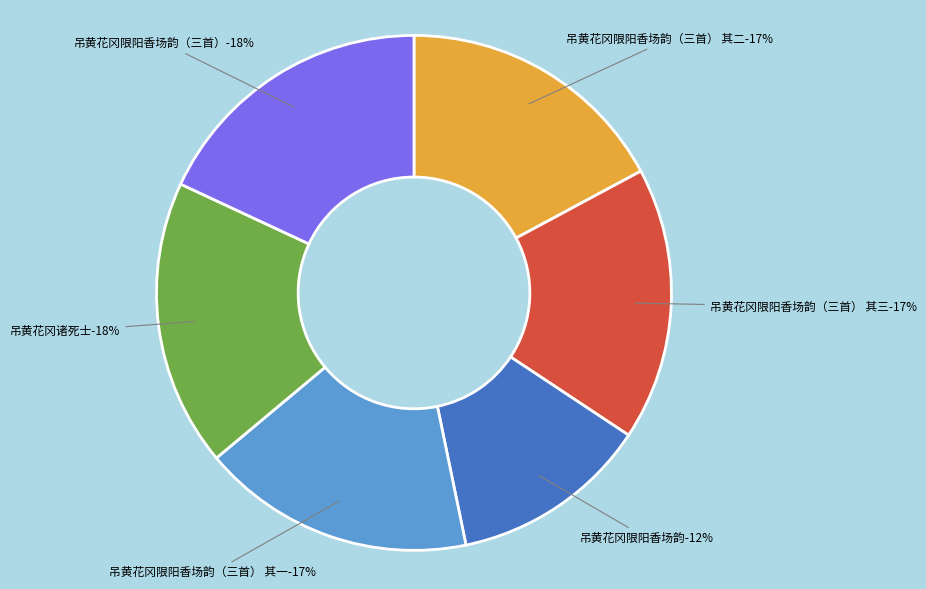

What percentage is the 吊黄花冈限阳香场韵 slice, to the nearest percent?

12%